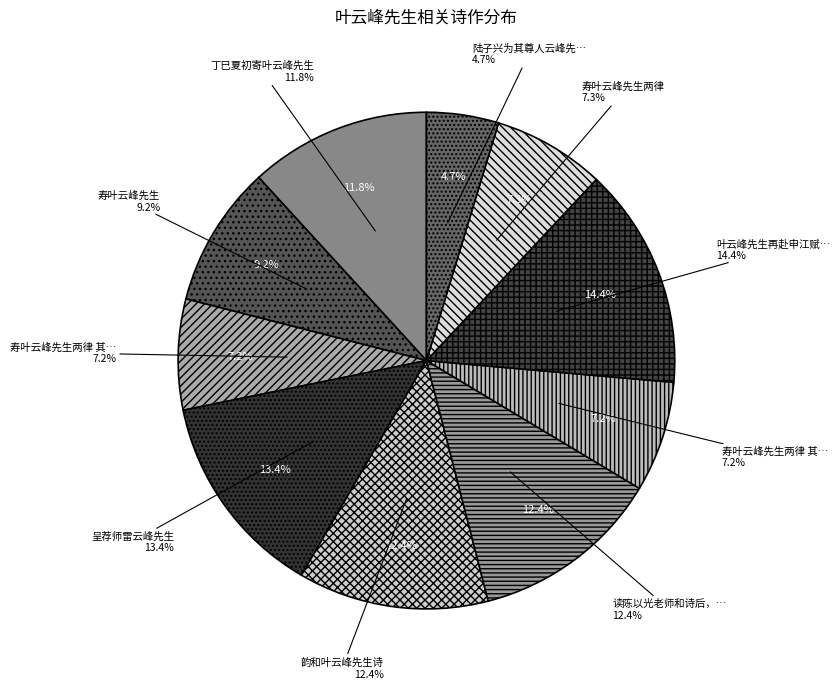

Which slice is the largest?

叶云峰先生再赴申江赋此致意